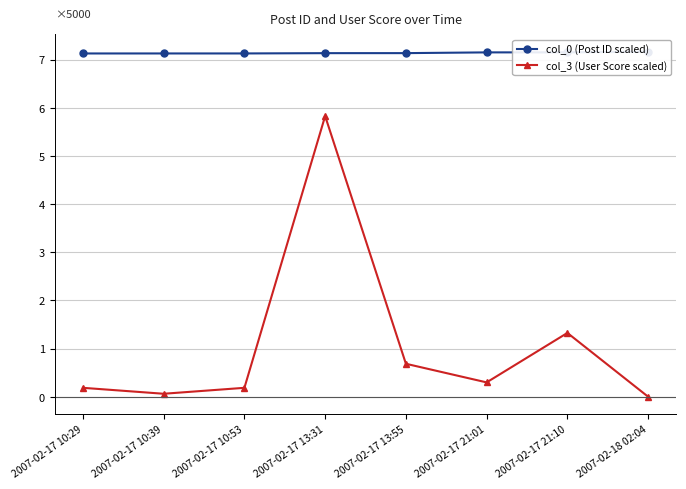

What is the difference between the maximum and second lowest values in the col_3 (User Score scaled) series?

5.8